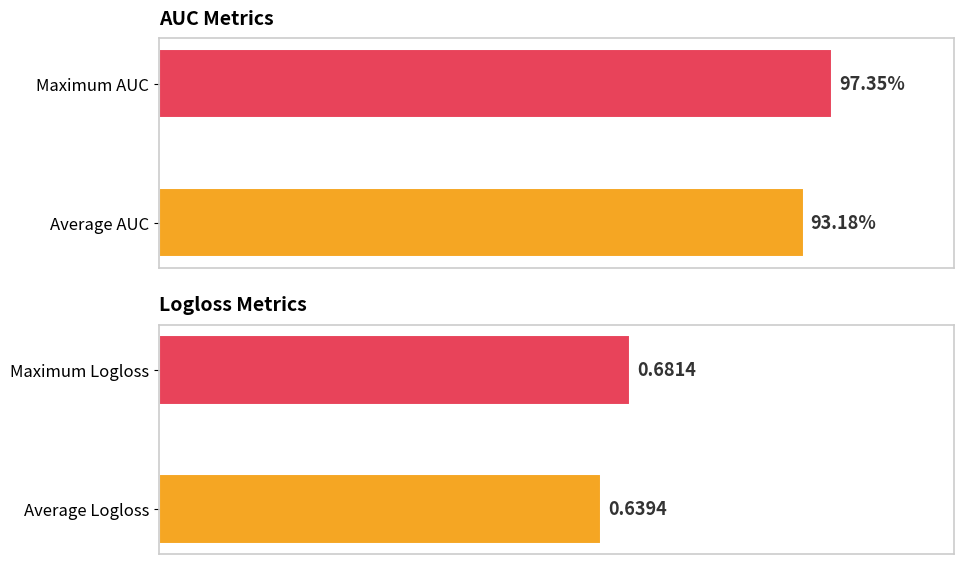

What is the highest value of the AUC series?

1.0